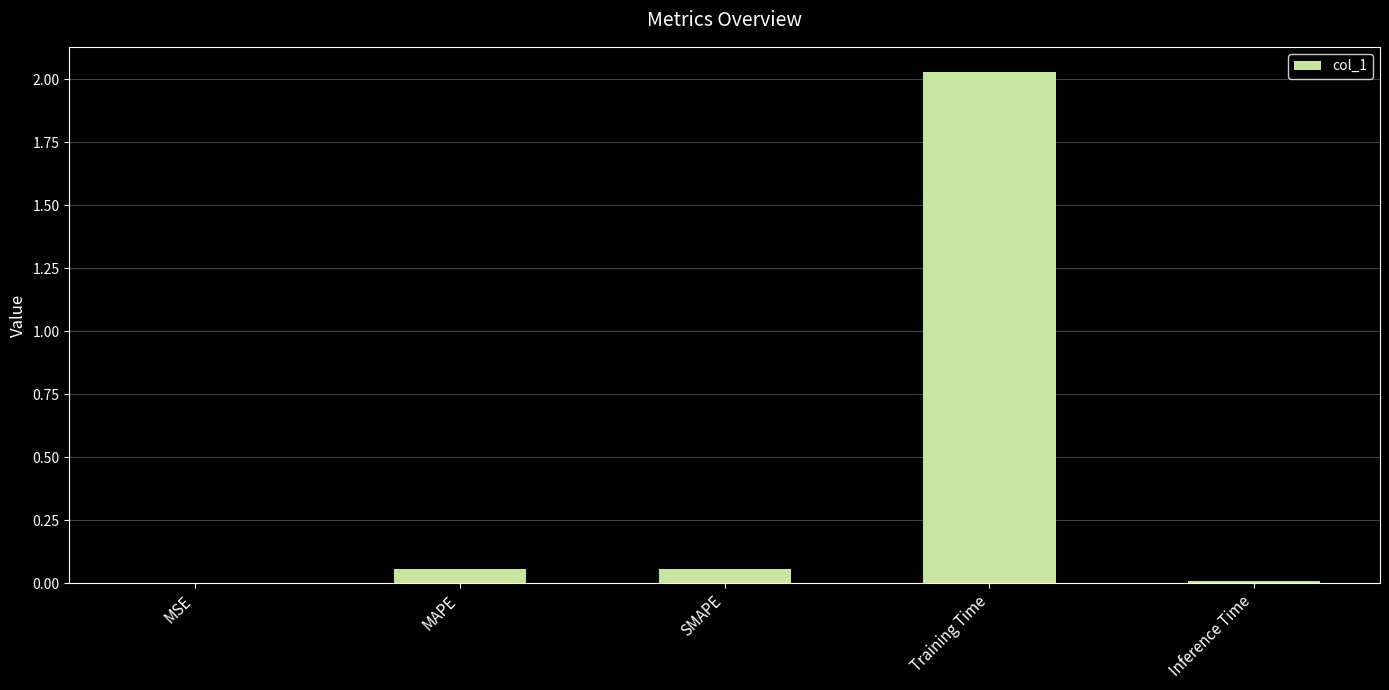

What is the change in value from SMAPE to Inference Time?

-0.1